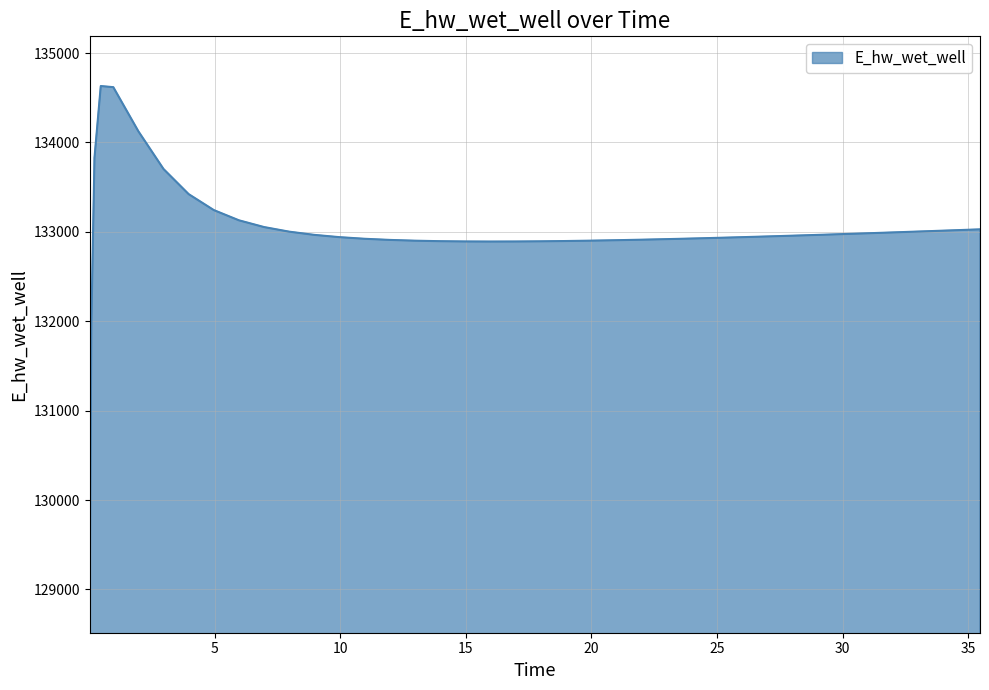

What is the maximum value shown in the chart?

134631.1